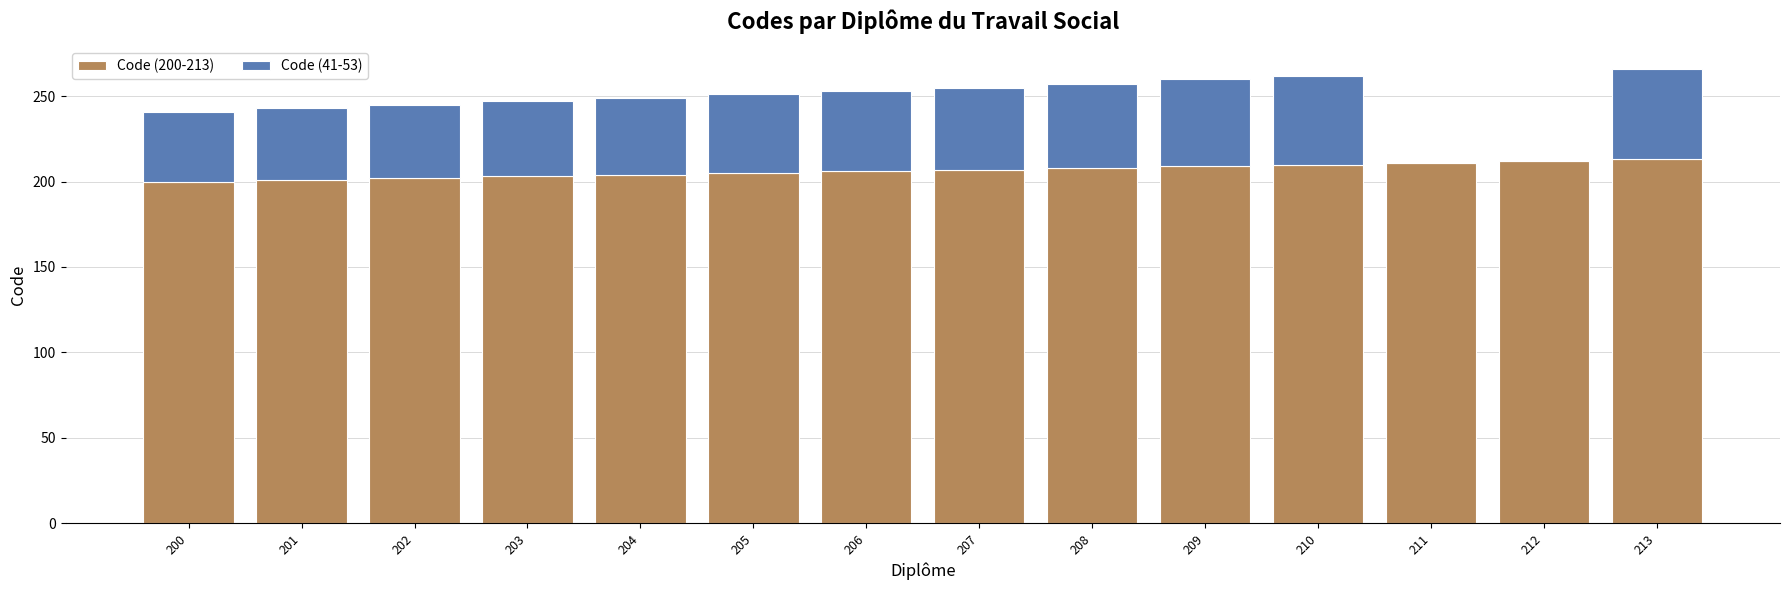

Is it true that Code (200-213) equals 207 at 207?

True